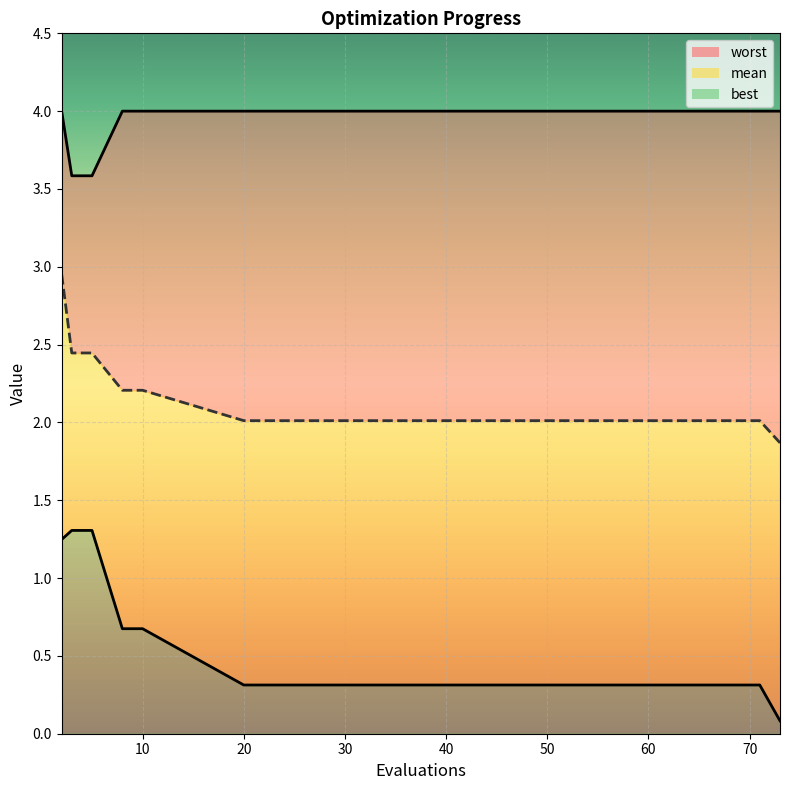

At which category is the sum across all series the highest?

2